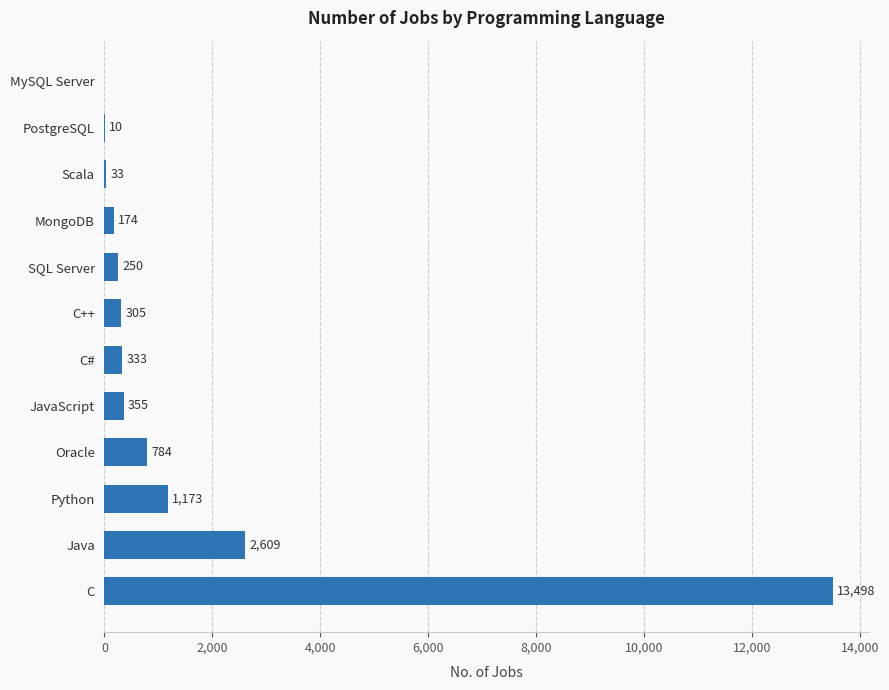

Which label corresponds to the largest value in the chart?

C